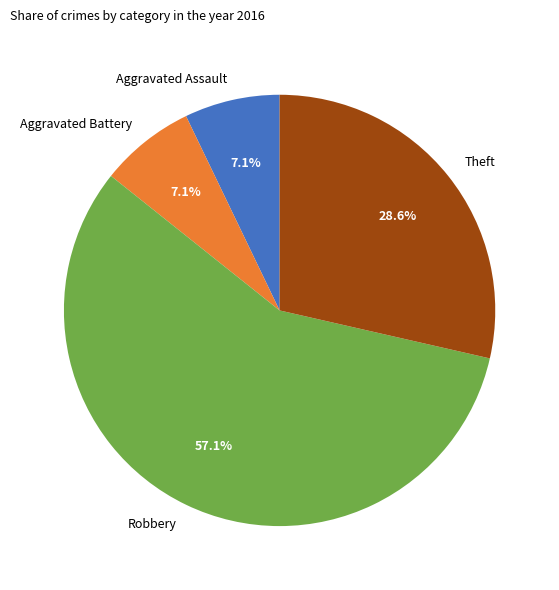

To the nearest percent, what is the combined percentage of Theft and Robbery?

86%